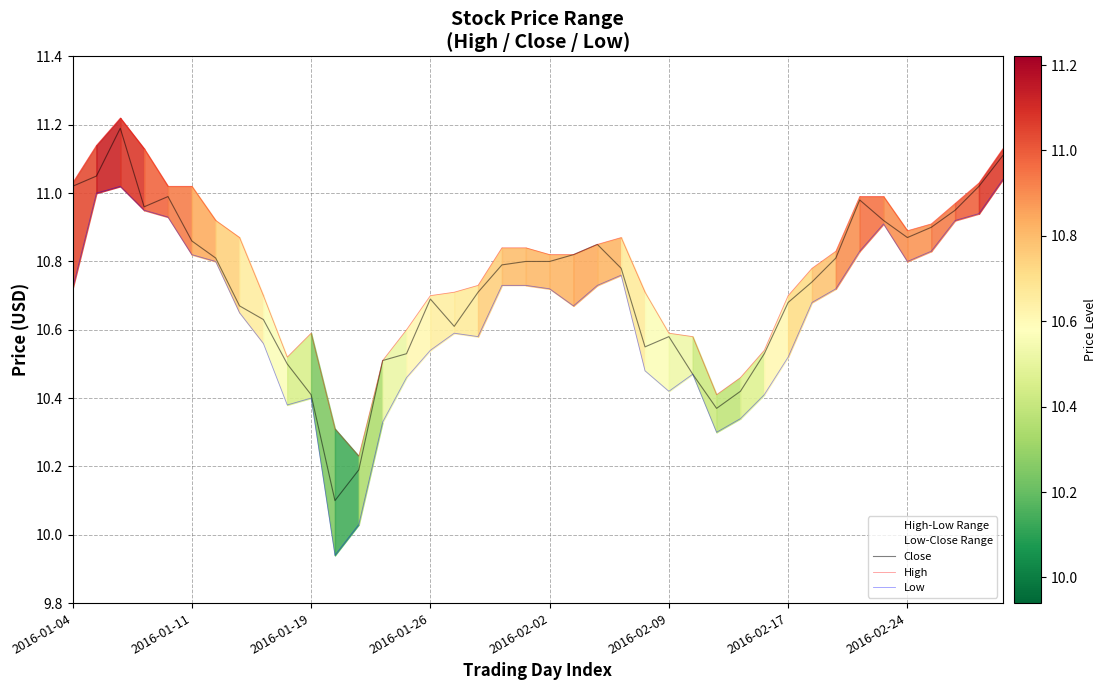

True or false: Low and Close cross at least once.

False